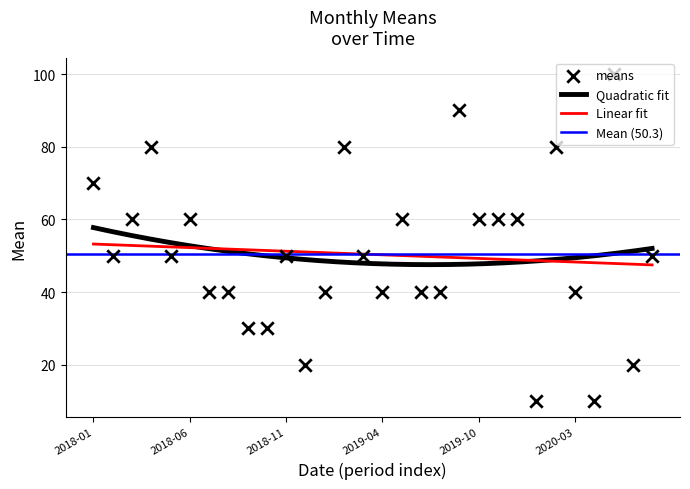

Between 2019-02 and 2019-10, which is larger?

2019-02